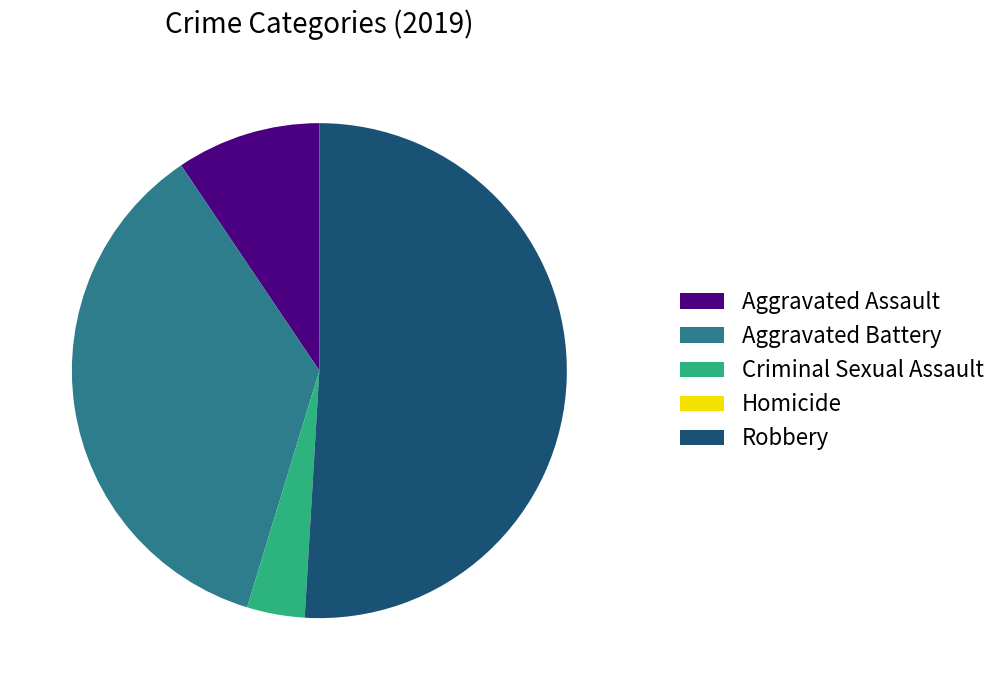

Which category has the biggest portion of the pie?

Robbery